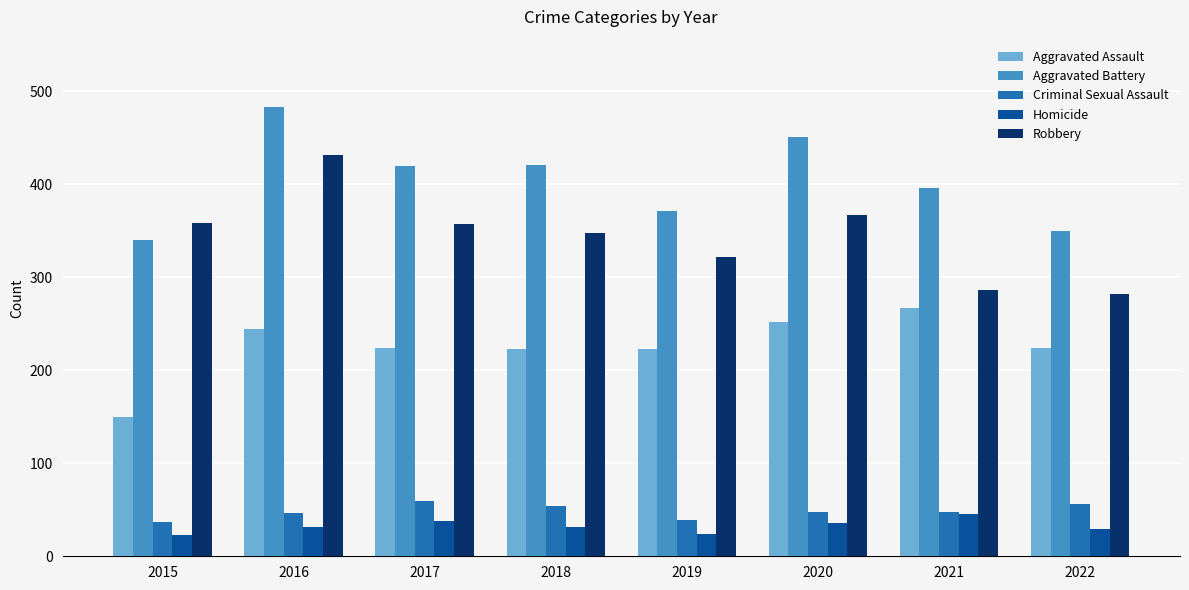

How many data points in Homicide are less than 32?

4